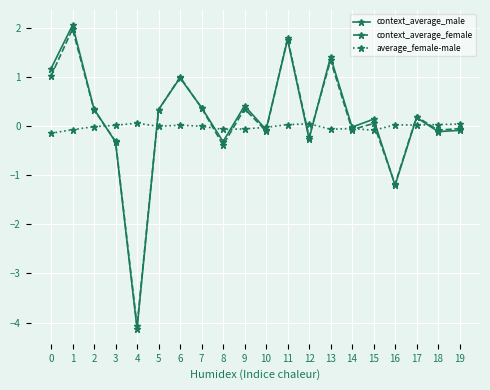

True or false: context_average_female and context_average_male cross at least once.

True